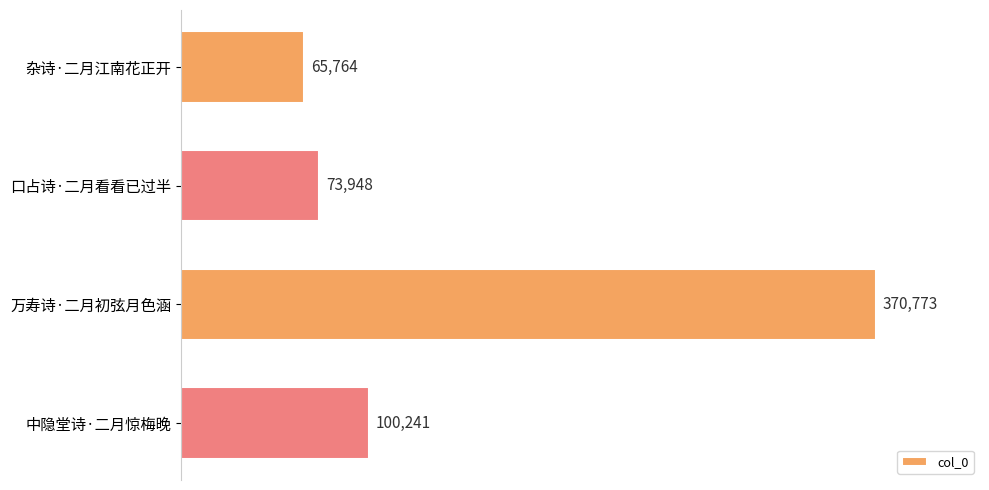

What is the label of the 4th bar from the top?

中隐堂诗·二月惊梅晚